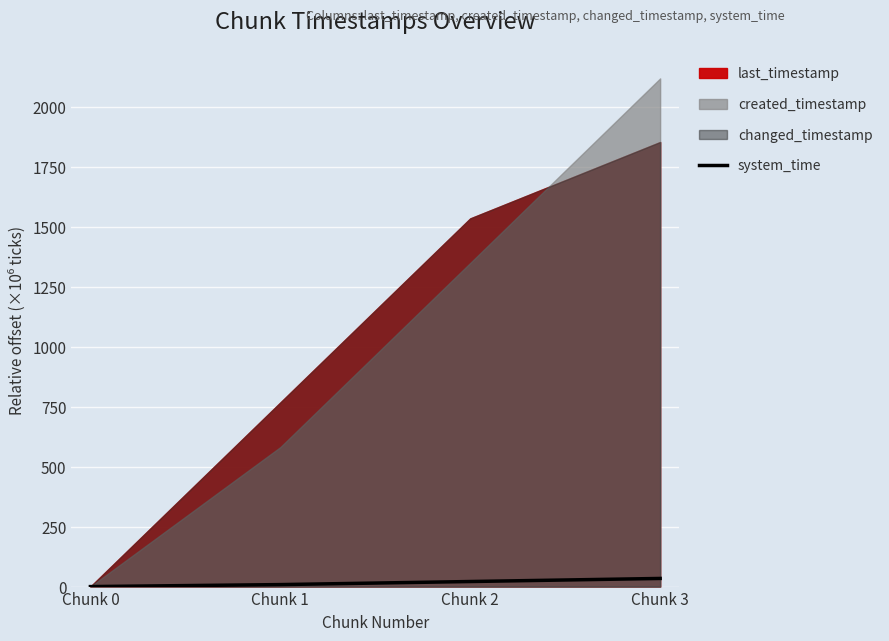

Does the chart display data point markers on the line(s)?

No